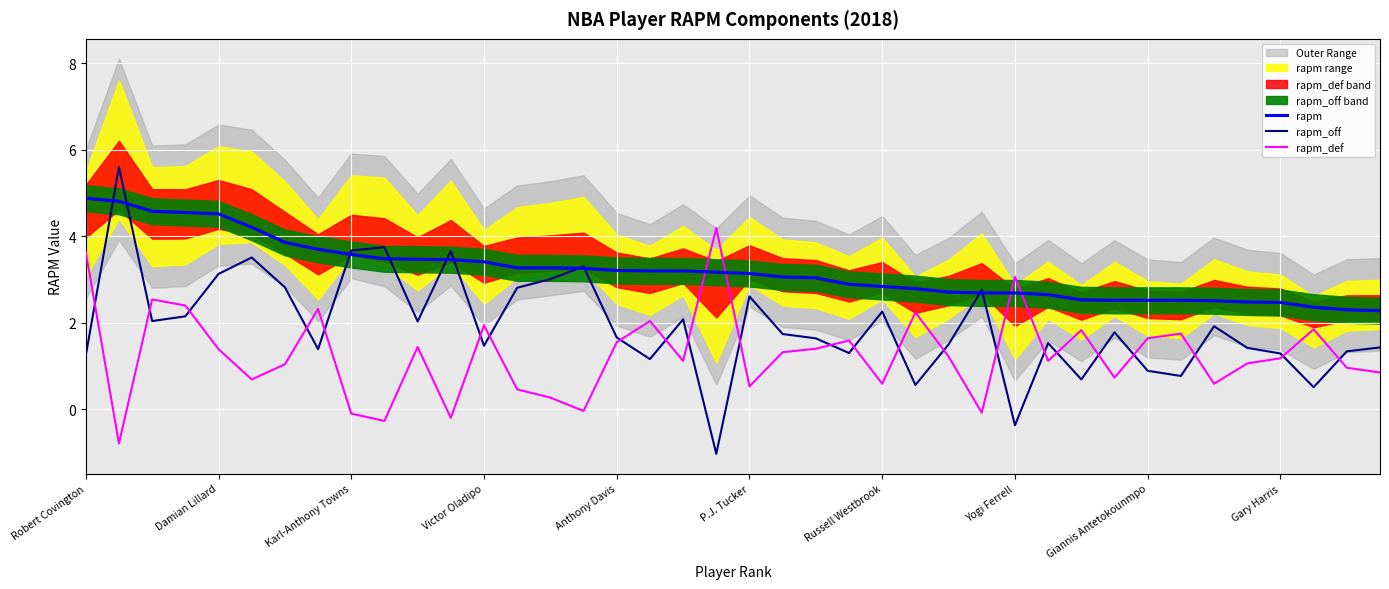

Count the number of categories in the chart.

40